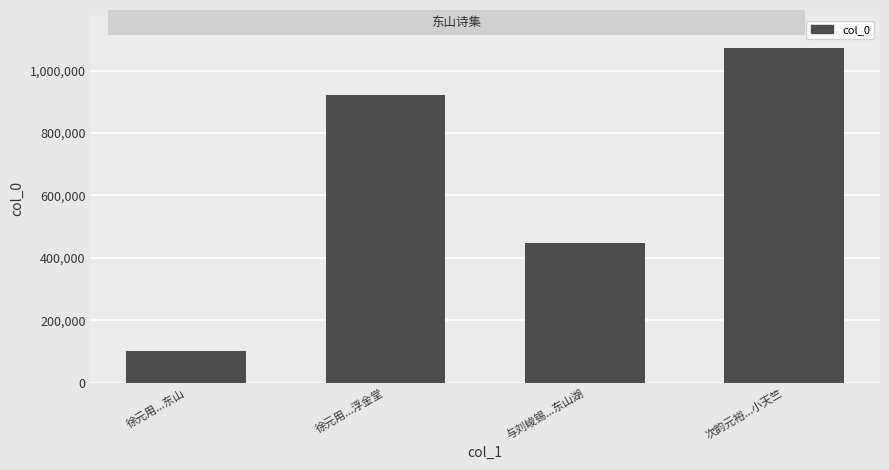

How many bars are there in total?

4